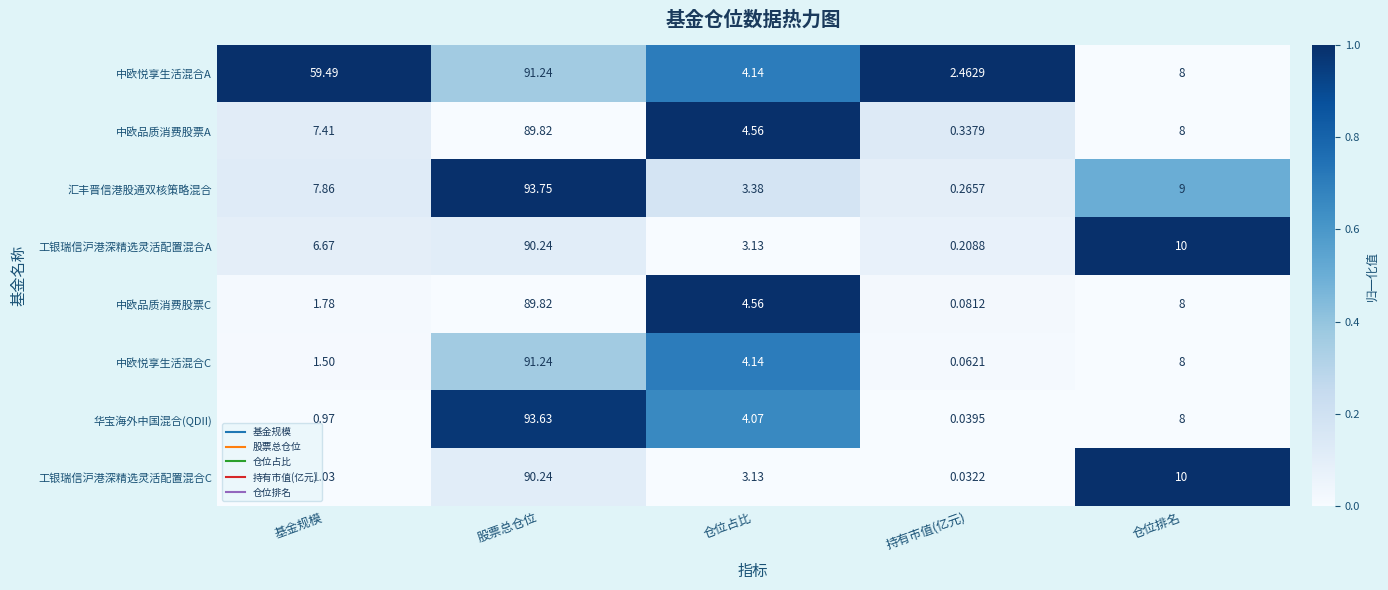

List the labels in order of 工银瑞信沪港深精选灵活配置混合C value, largest first.

股票总仓位, 仓位排名, 仓位占比, 基金规模, 持有市值(亿元)